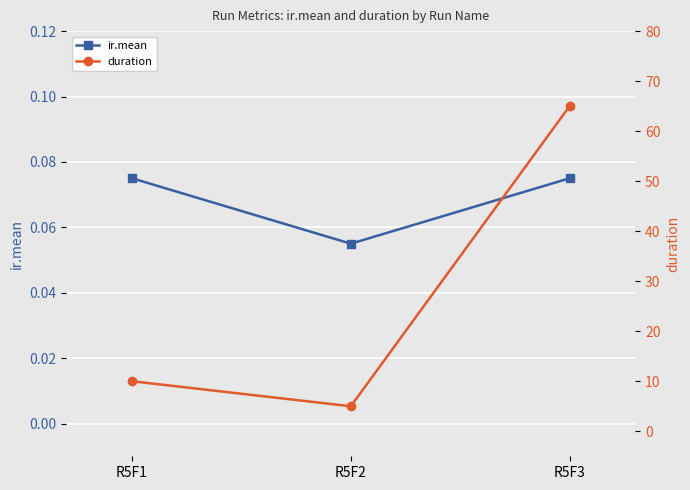

Which series has the largest range (max minus min)?

duration